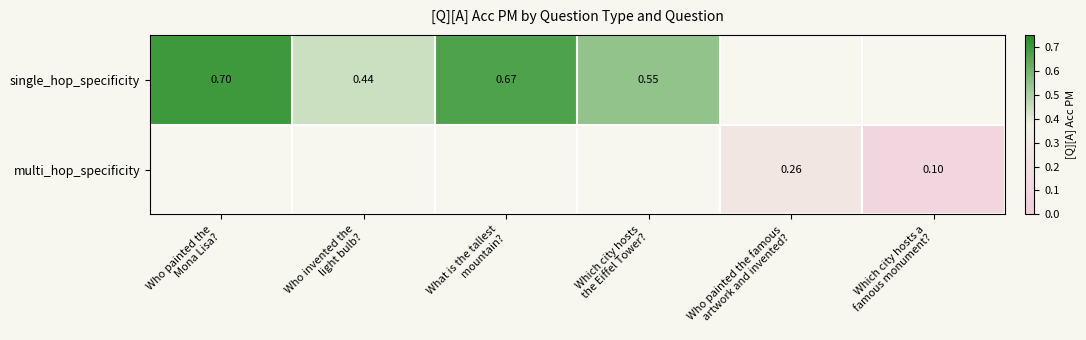

Which label corresponds to the smallest value in the chart?

Which city hosts a
famous monument?